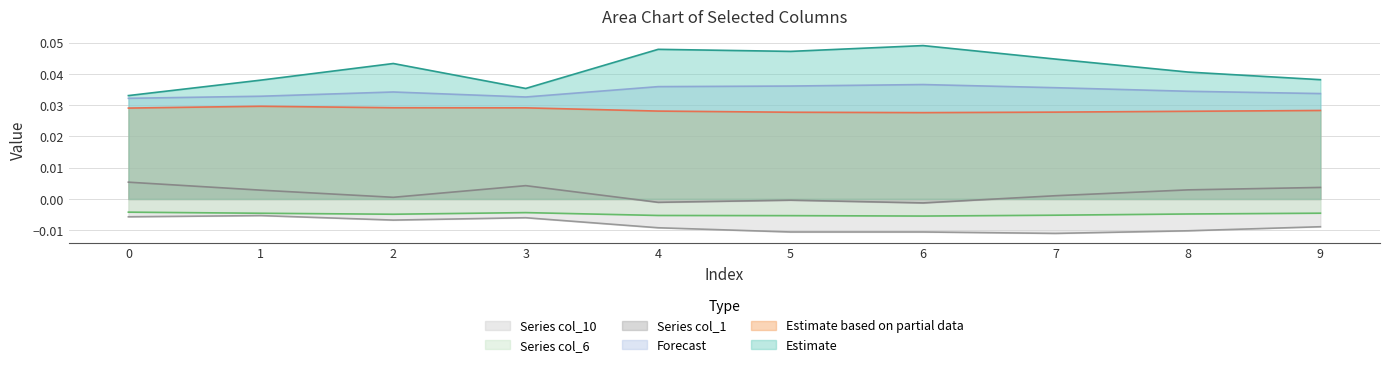

How many lines are shown in the chart?

6